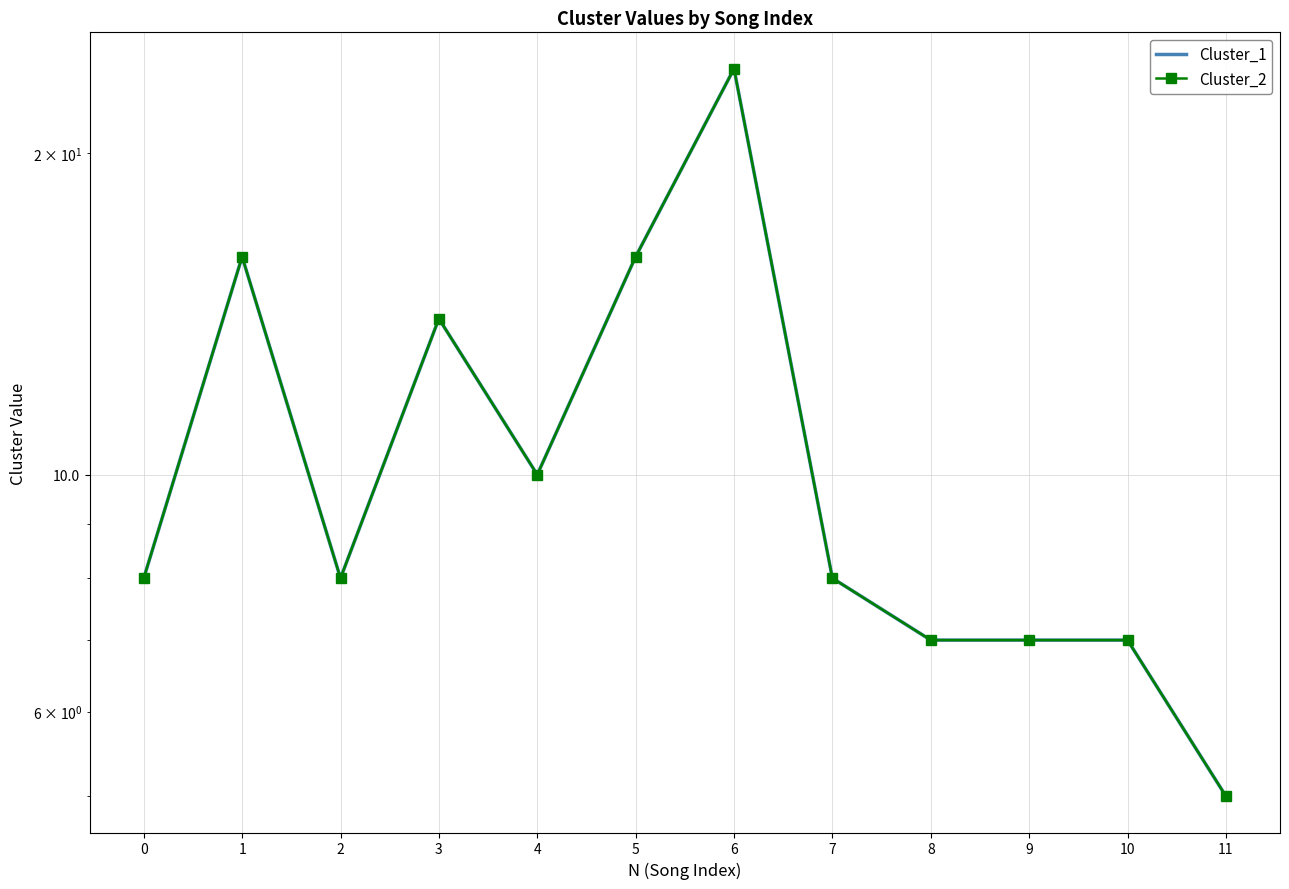

List the series in order of their peak value, highest first.

Cluster_1, Cluster_2